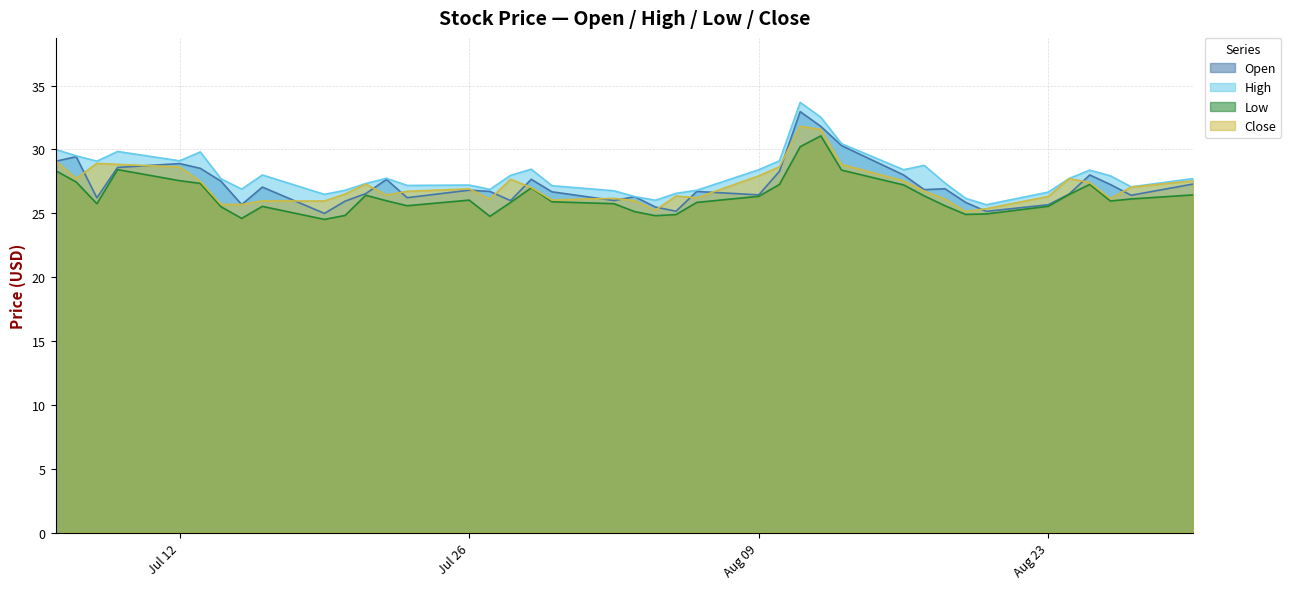

What is the difference between the maximum and minimum values in the Low series?

6.5